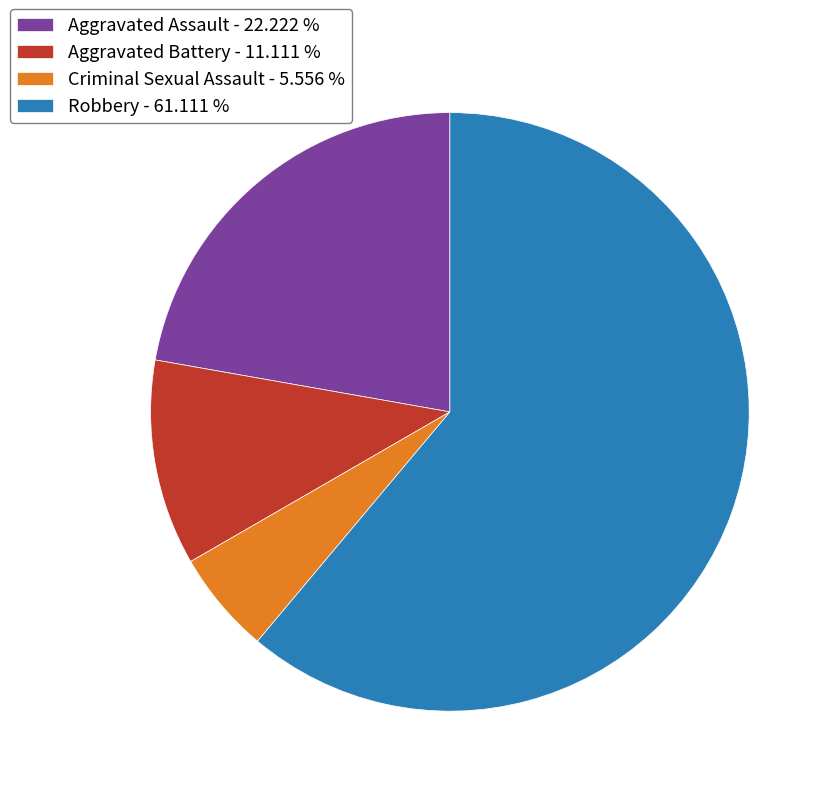

How many segments does this pie chart have?

4